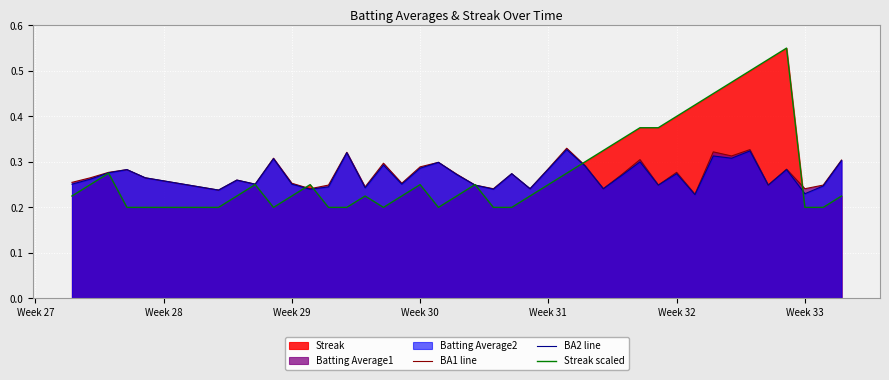

In BA2 line, how many points are lower than both neighbors (excluding endpoints)?

13